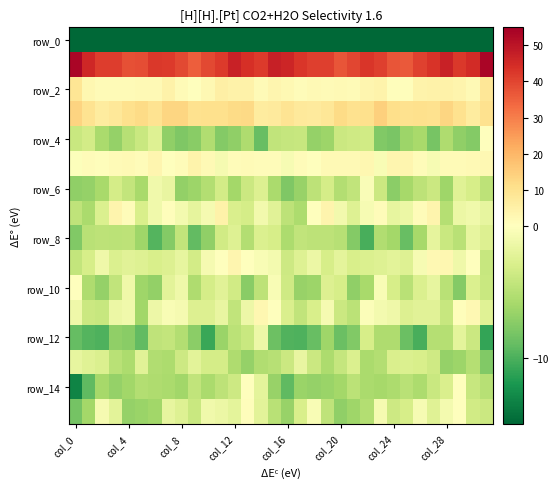

Which series has the largest range (max minus min)?

row_0